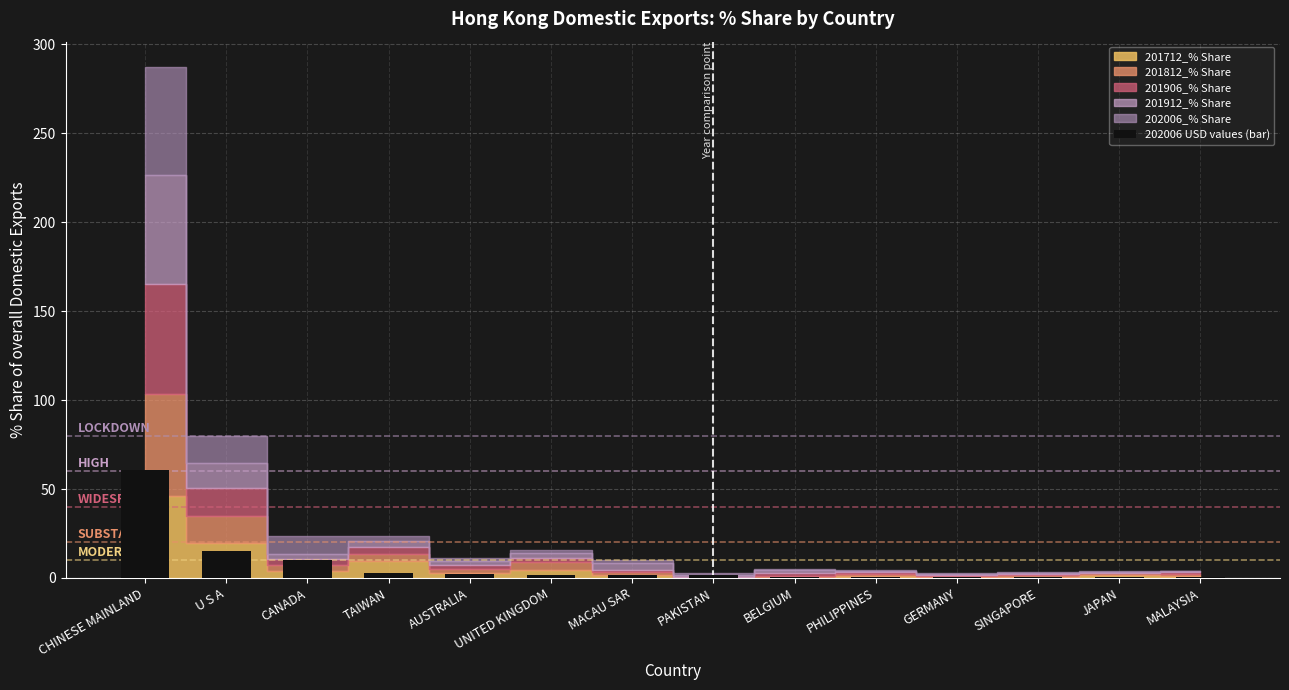

Which label corresponds to the largest value in the chart?

CHINESE MAINLAND